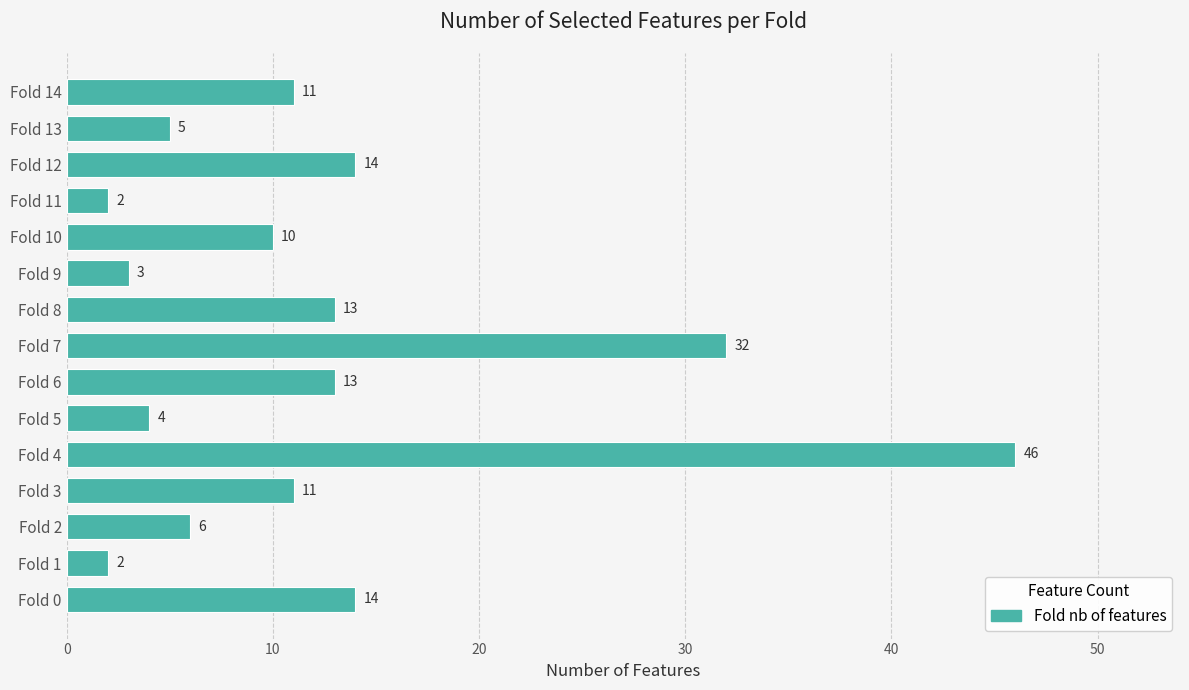

What is the difference between the maximum and minimum values?

44